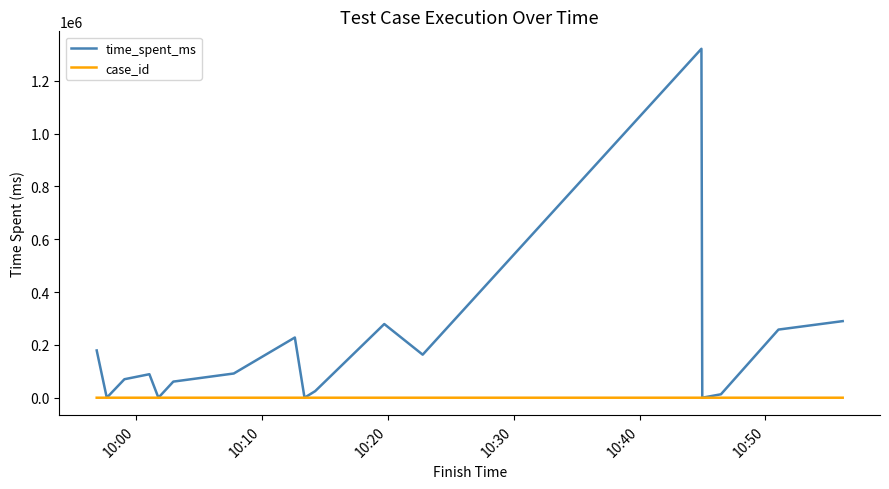

What is the maximum value for time_spent_ms?

1321237